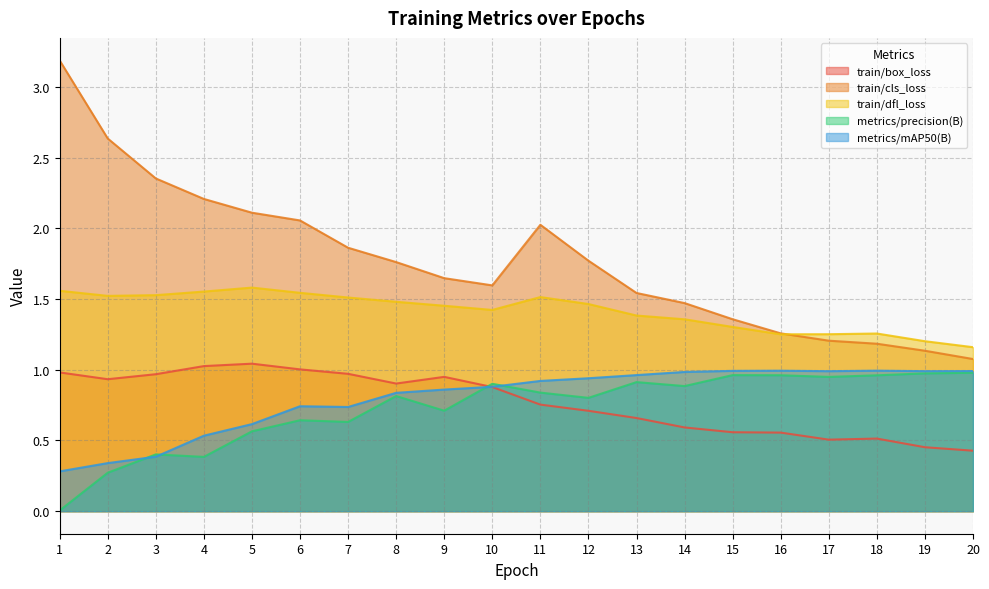

How many lines are shown in the chart?

5